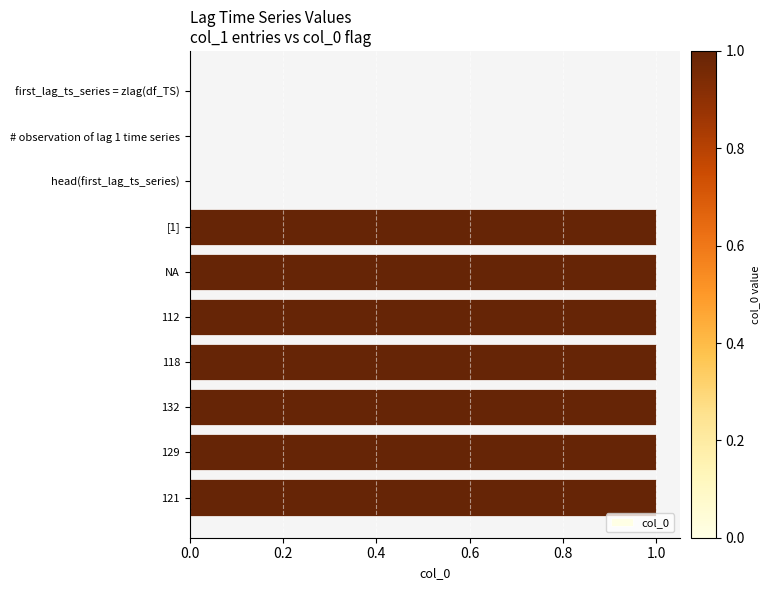

The value at head(first_lag_ts_series) is -1. True or false?

False